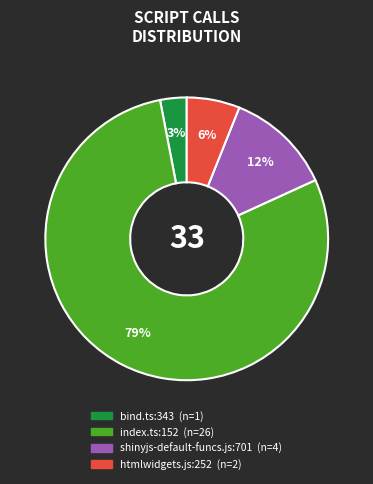

How many segments does this pie chart have?

4